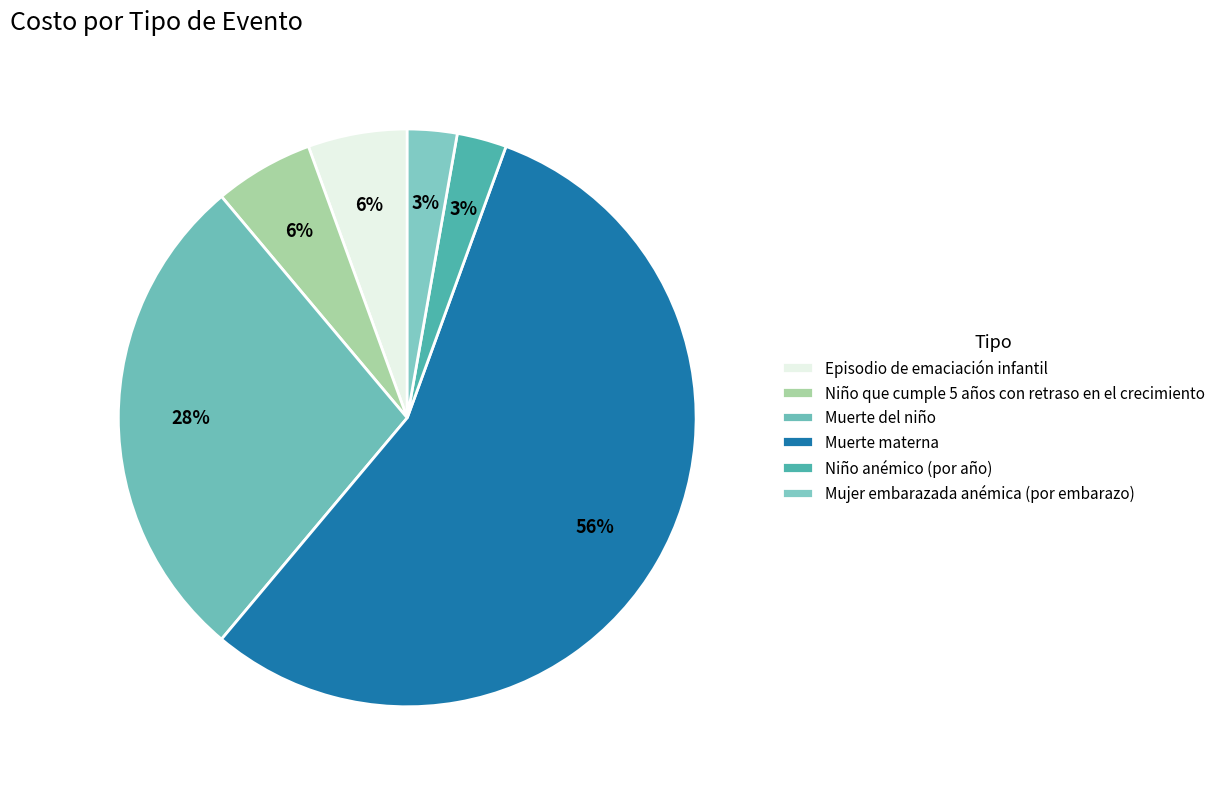

Which has a higher value, Muerte materna or Muerte del niño?

Muerte materna